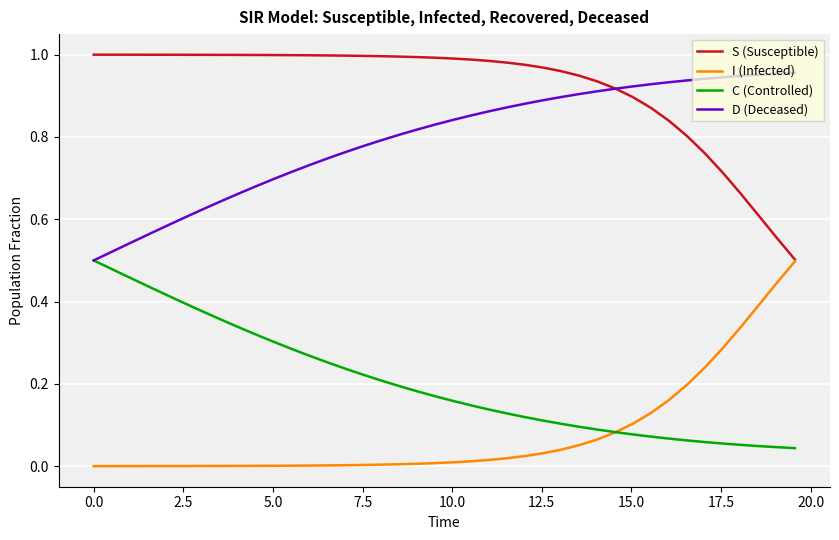

True or false: I (Infected) and D (Deceased) intersect in this chart.

False